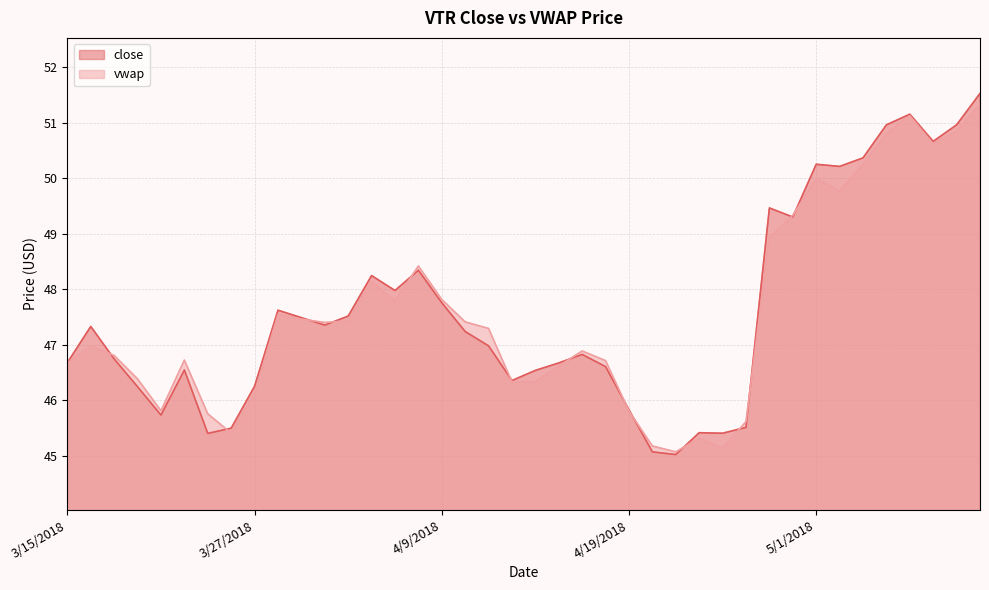

What is the value of the 38th point from the left?

50.7